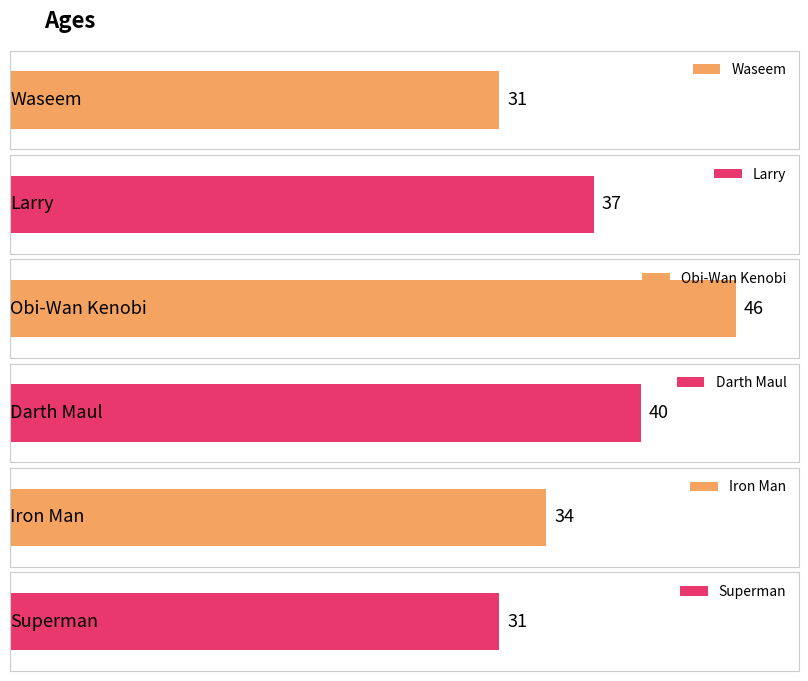

List the labels in order of value, largest first.

Obi-Wan Kenobi, Darth Maul, Larry, Iron Man, Waseem, Superman